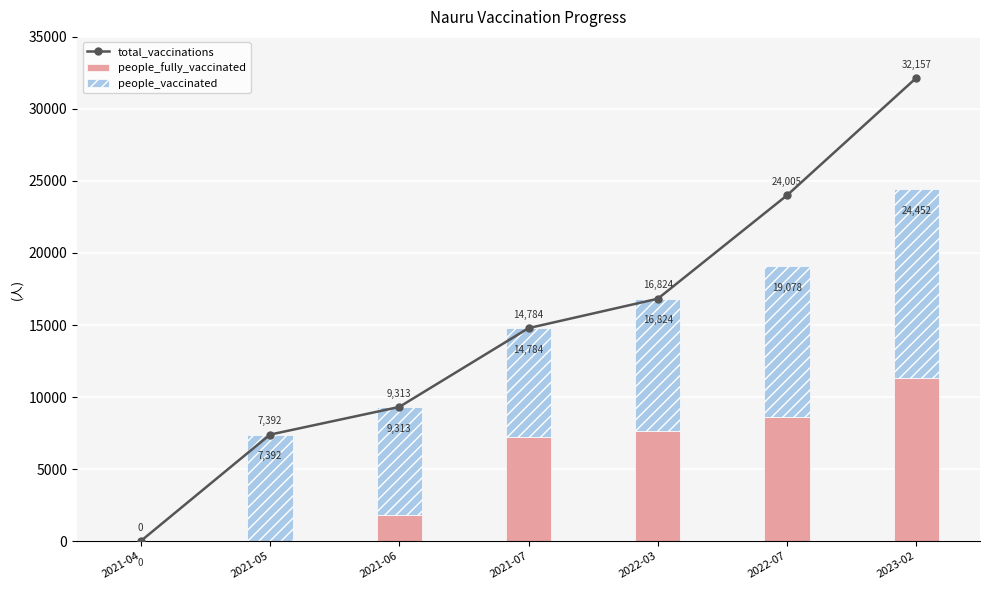

Between 2021-04 and 2022-07, which is larger?

2022-07